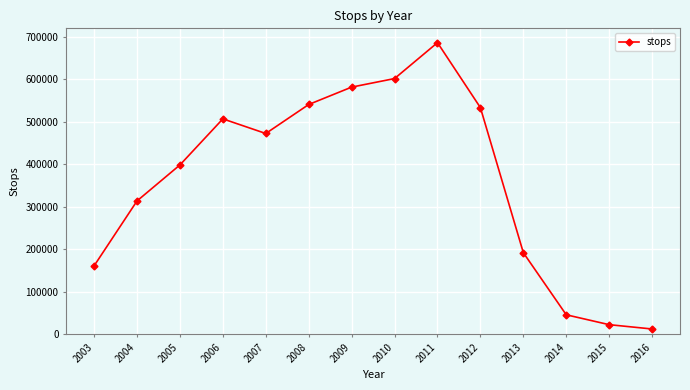

List the labels in order of value, largest first.

2011, 2010, 2009, 2008, 2012, 2006, 2007, 2005, 2004, 2013, 2003, 2014, 2015, 2016